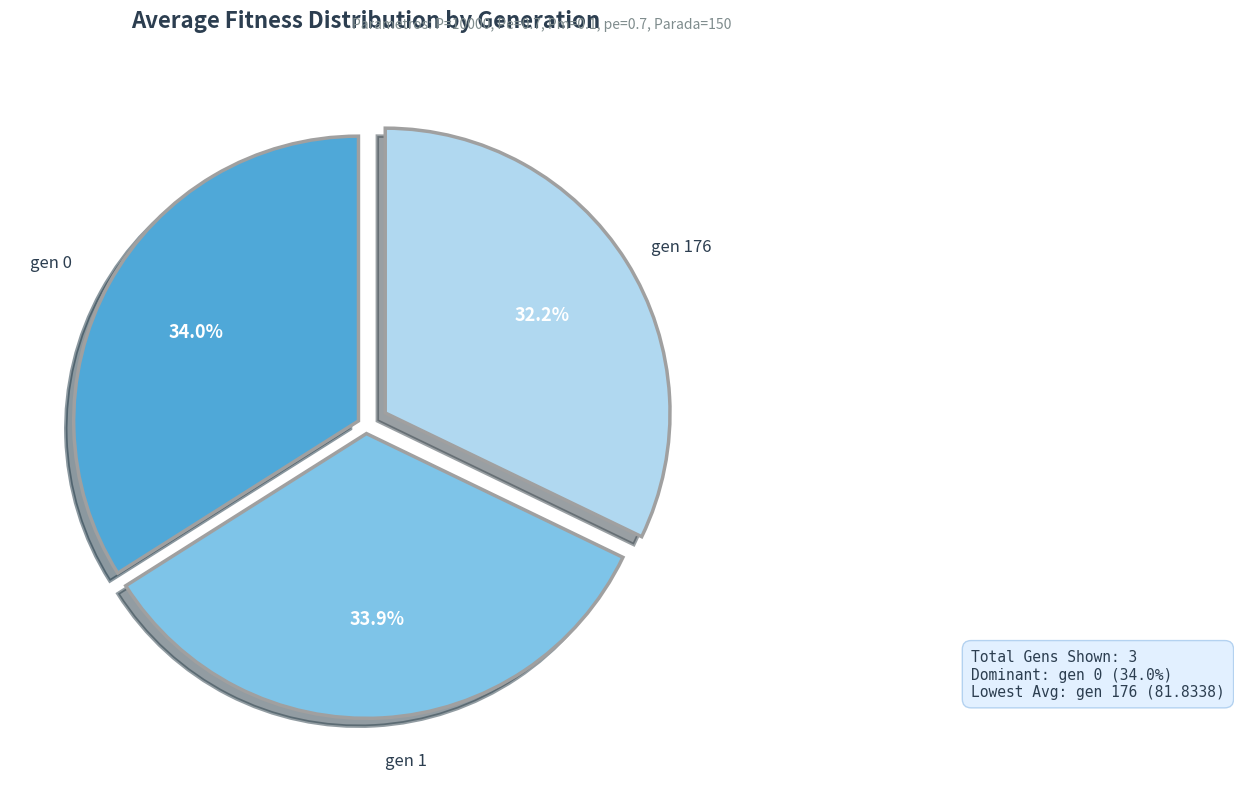

Is there any slice that represents more than half of the pie?

No